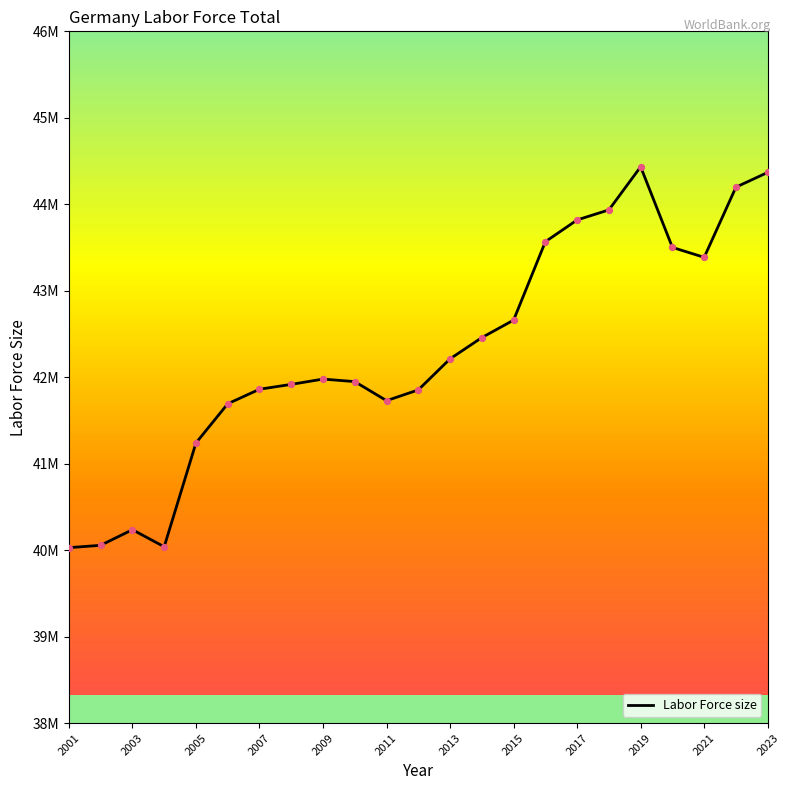

Is this an area chart (filled region under the line)?

No